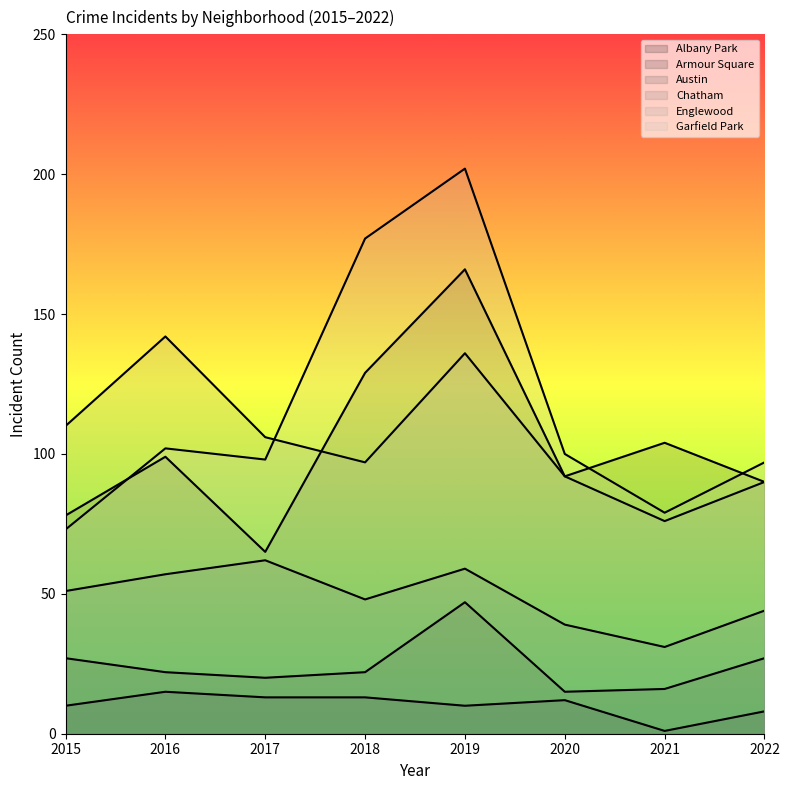

Which series has the widest spread of values?

Garfield Park